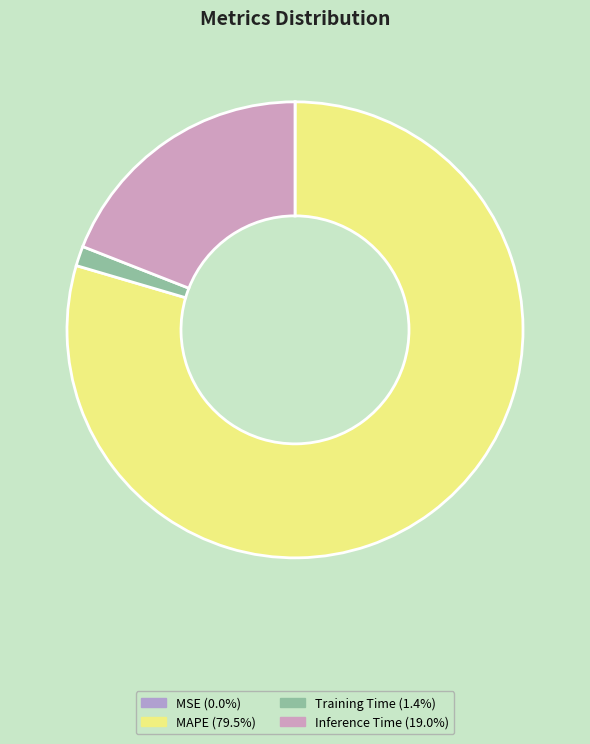

Which slice is the largest?

MAPE